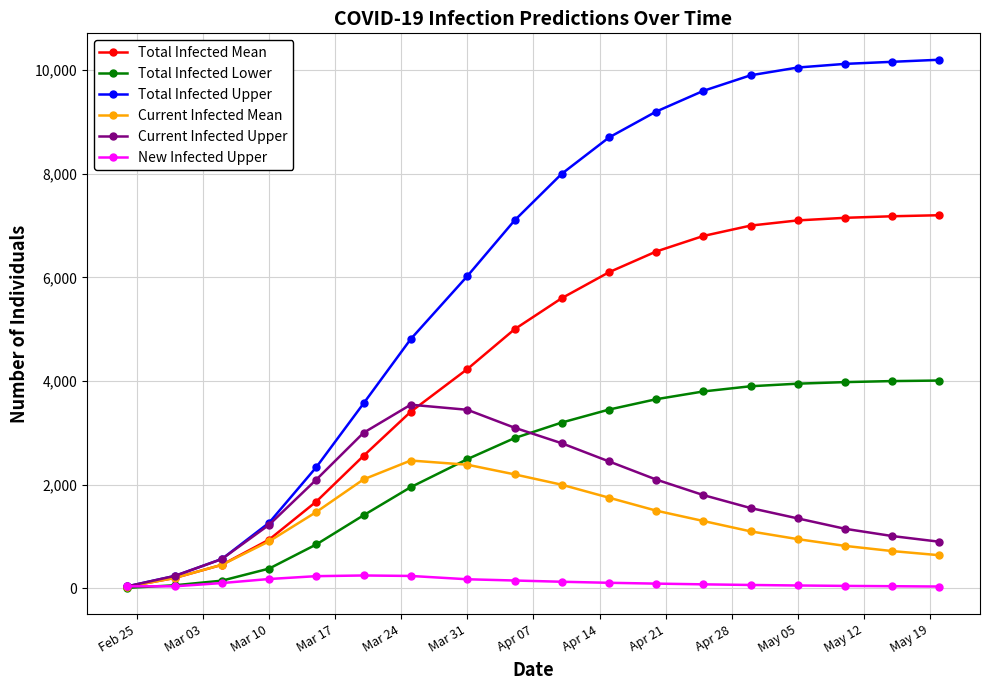

Which series has the widest spread of values?

Total Infected Upper